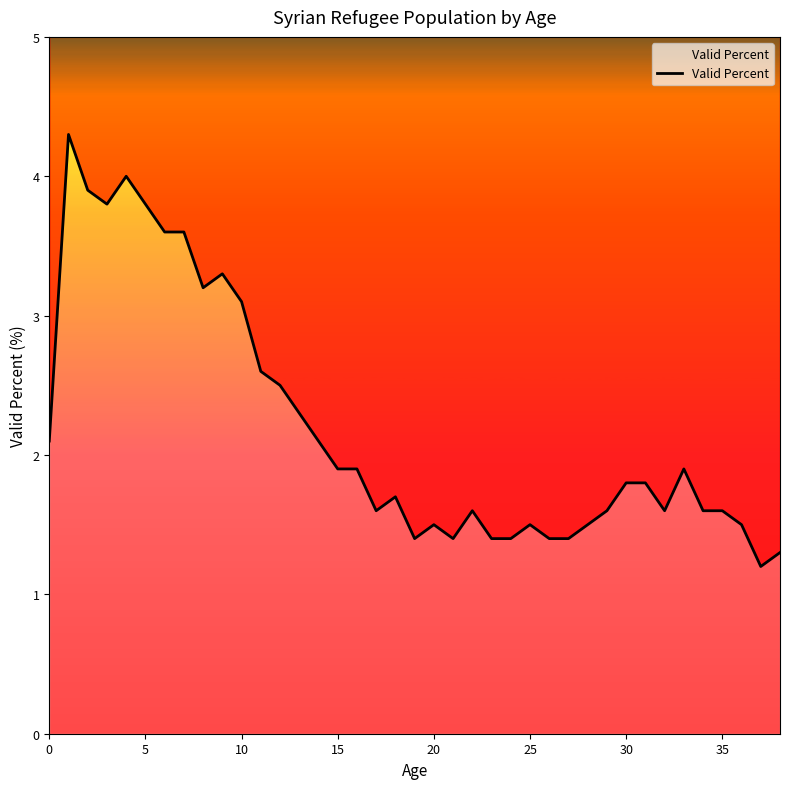

The value at 26 is 1.9. True or false?

False